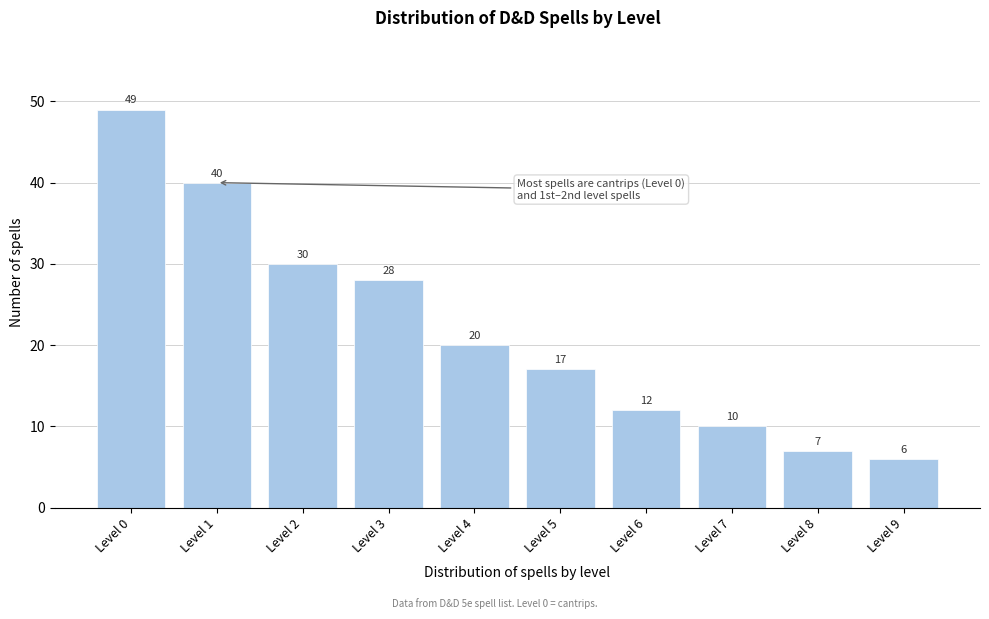

Reading left to right, list all the values displayed in this chart.

Level 0=49	Level 1=40	Level 2=30	Level 3=28	Level 4=20	Level 5=17	Level 6=12	Level 7=10	Level 8=7	Level 9=6